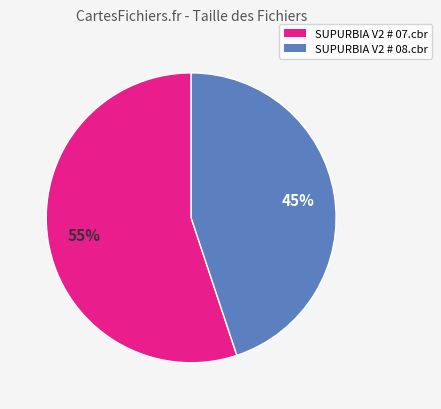

Is there any slice that represents more than half of the pie?

Yes